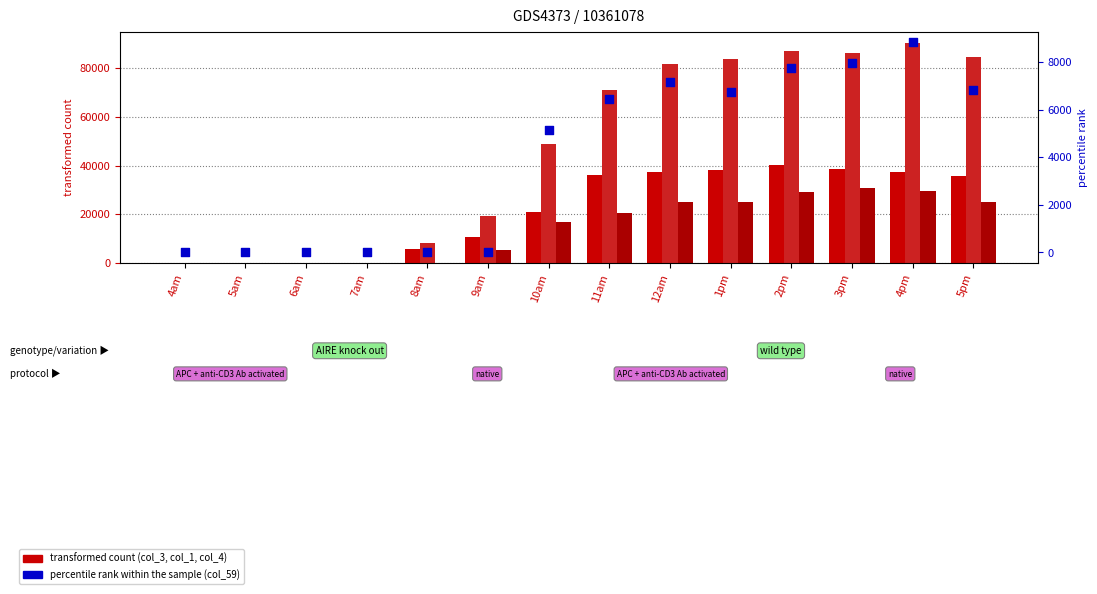

Which series has the widest spread of Y values?

col_1 (transformed count)